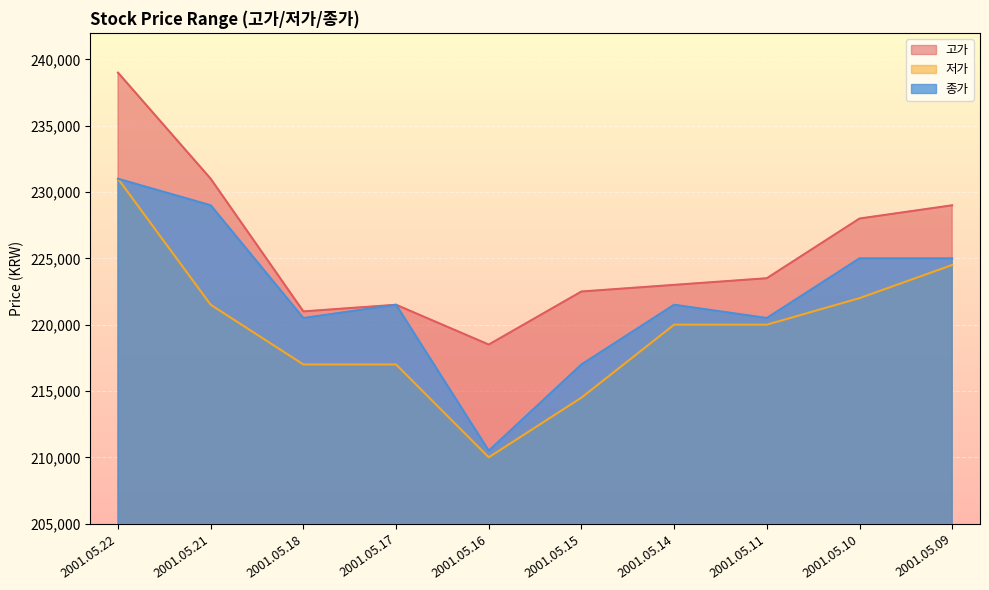

What are all the series names shown in the legend?

고가, 저가, 종가